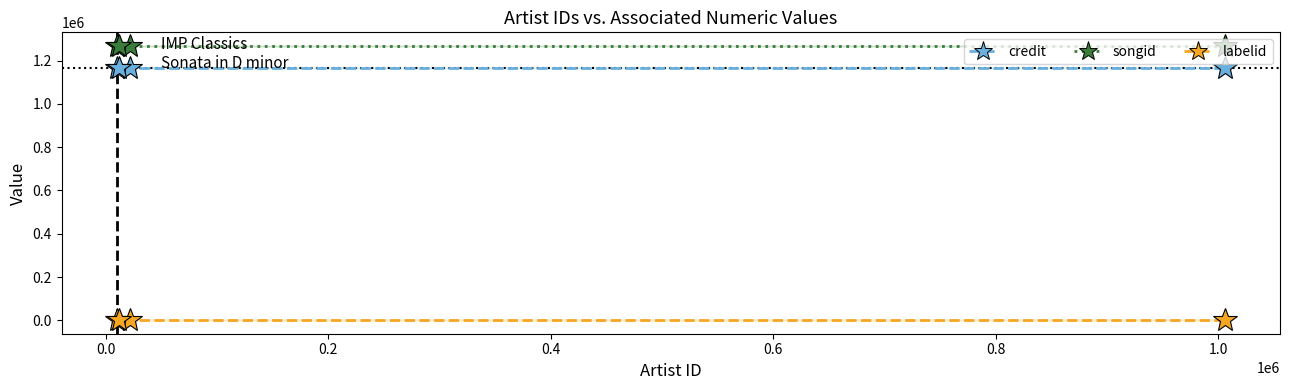

True or false: labelid and songid intersect in this chart.

False